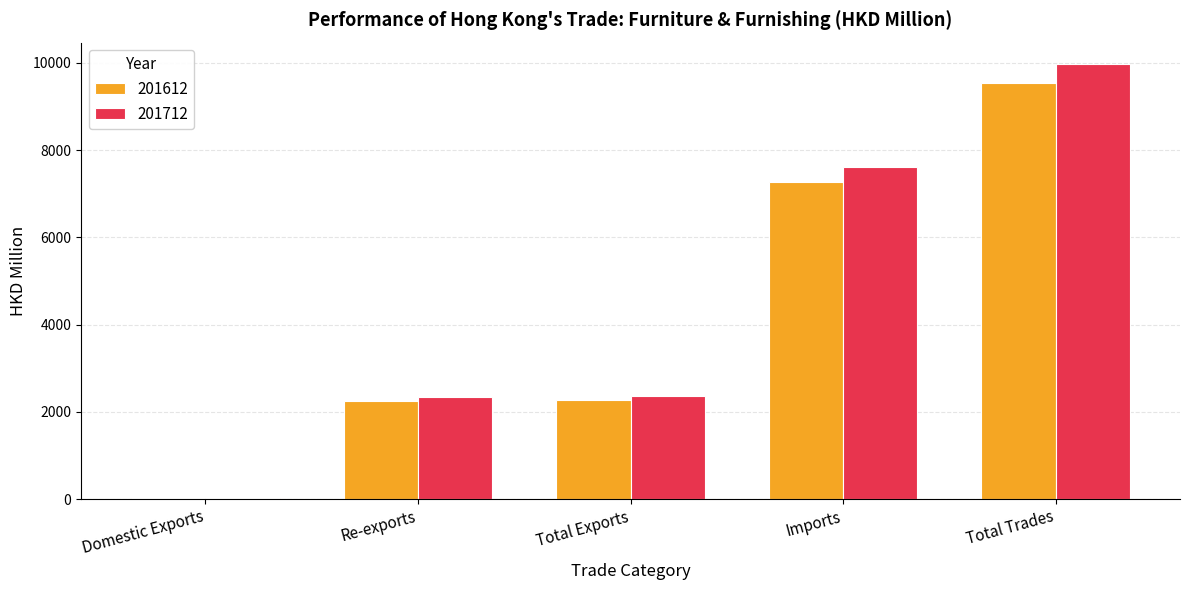

Which series changed the most between Total Exports and Imports?

201712